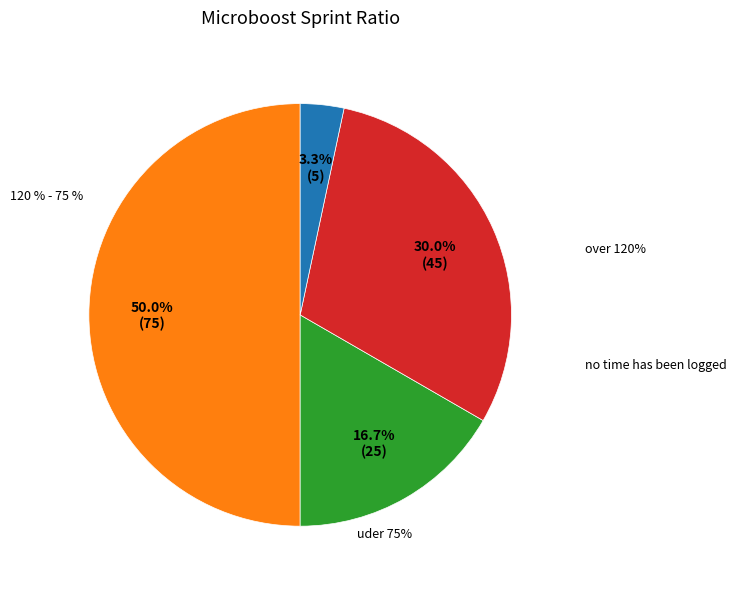

What percentage is the targetBricksHalf (5) slice, to the nearest percent?

3%